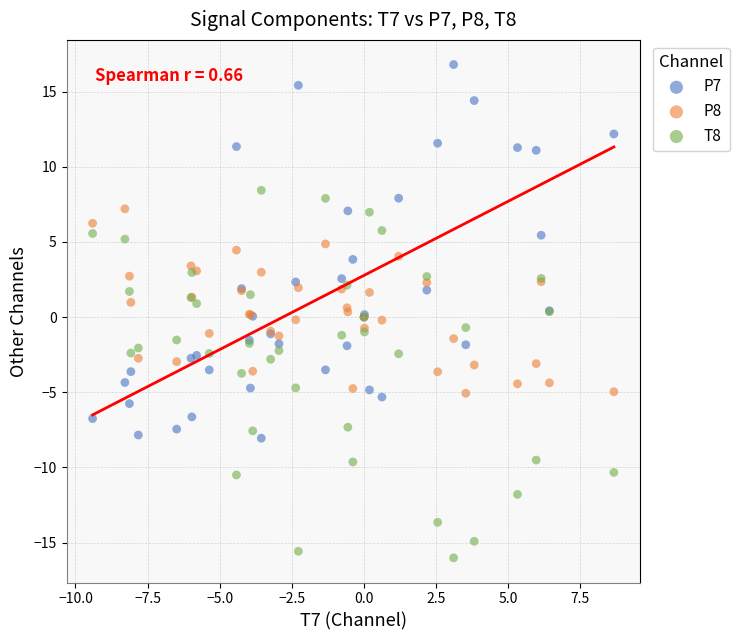

Which series reaches the maximum Y coordinate?

P7